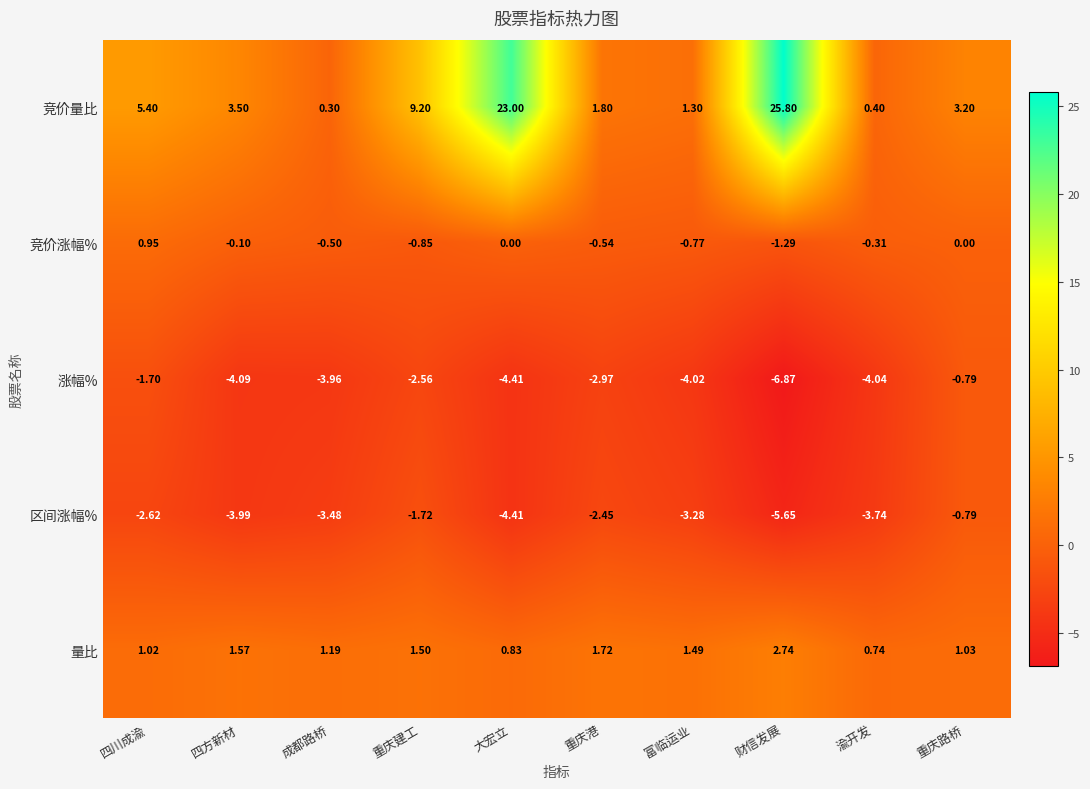

Which series changed the most between 四川成渝 and 重庆建工?

竞价量比